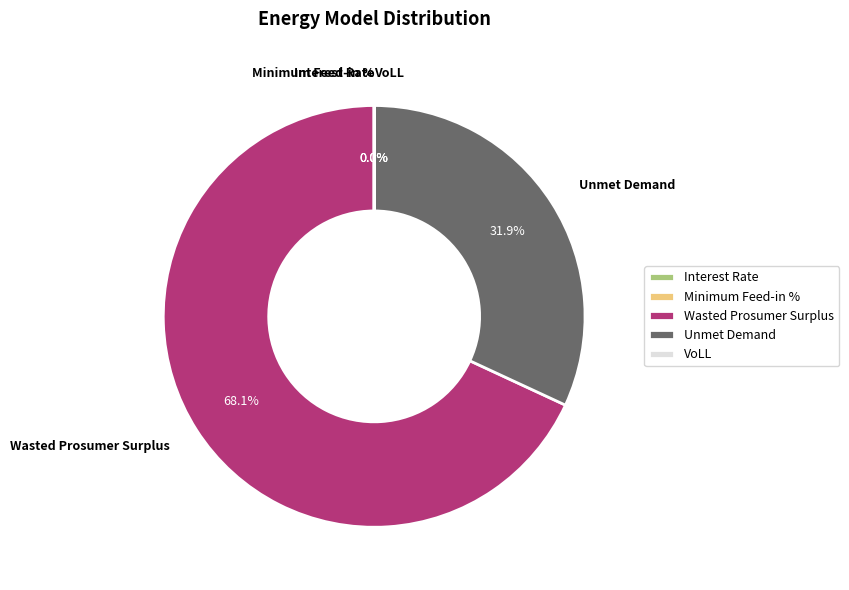

Does any single category account for the majority?

Yes